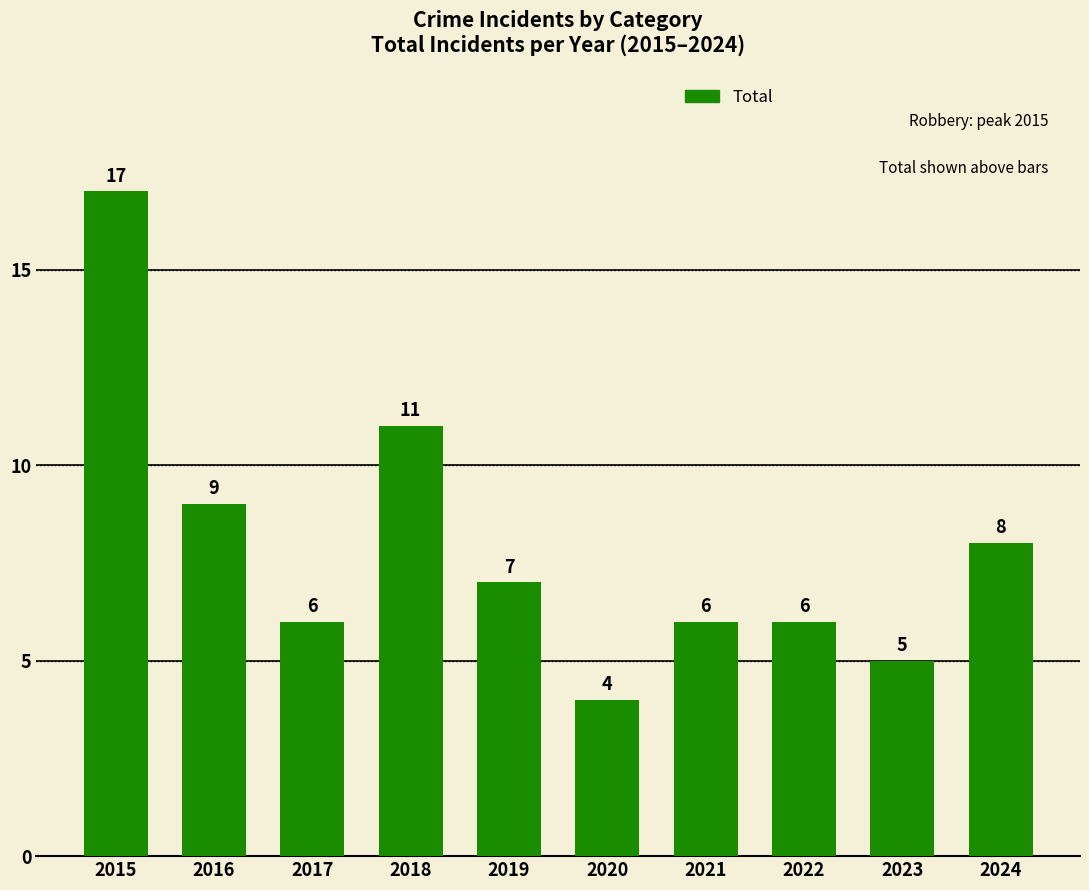

Reading left to right, list all the values displayed in this chart.

17	9	6	11	7	4	6	6	5	8